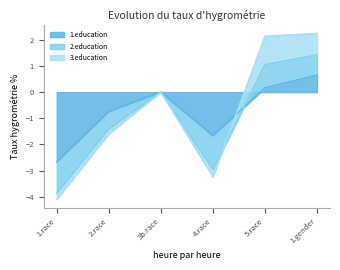

List the labels in order of 1.education value, largest first.

1.gender, 5.race, 3b.race, 2.race, 4.race, 1.race